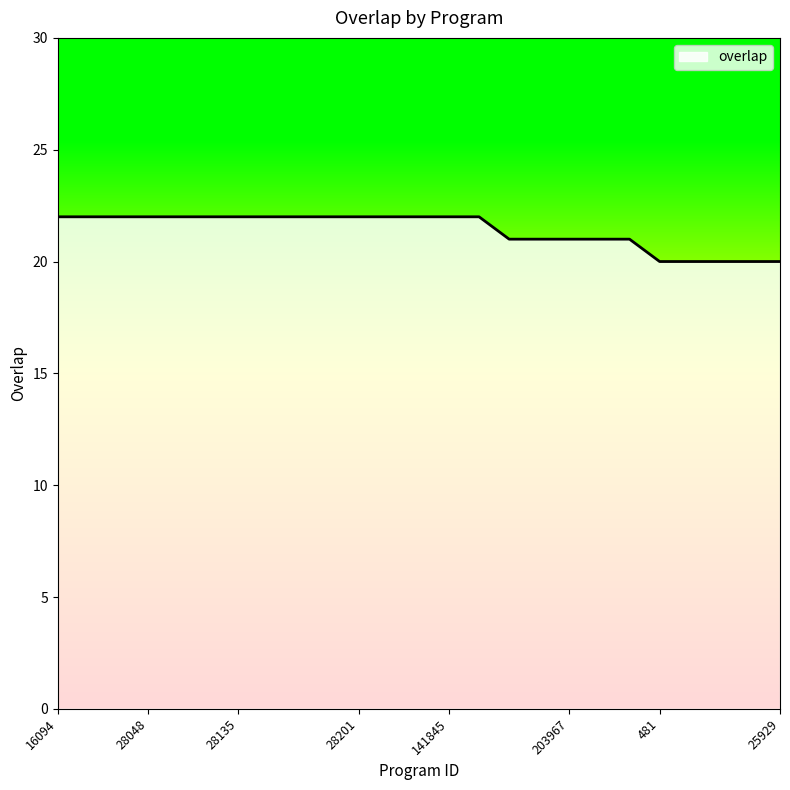

Does the chart display data point markers on the line(s)?

No